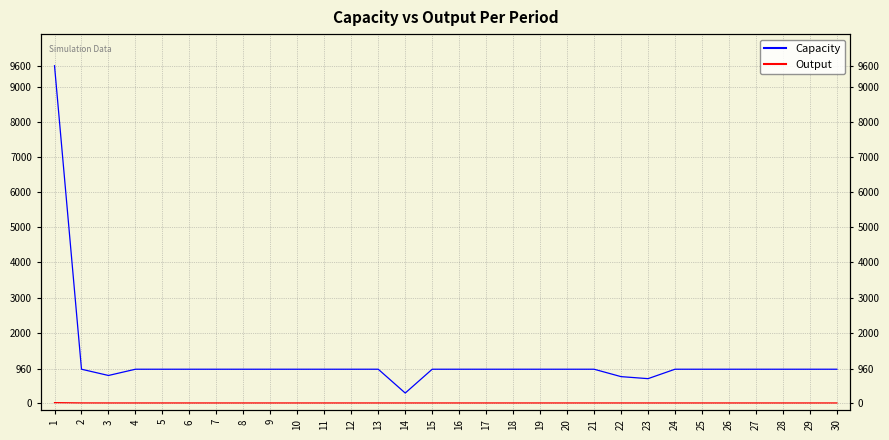

What is the sum of all Output values?

10.0